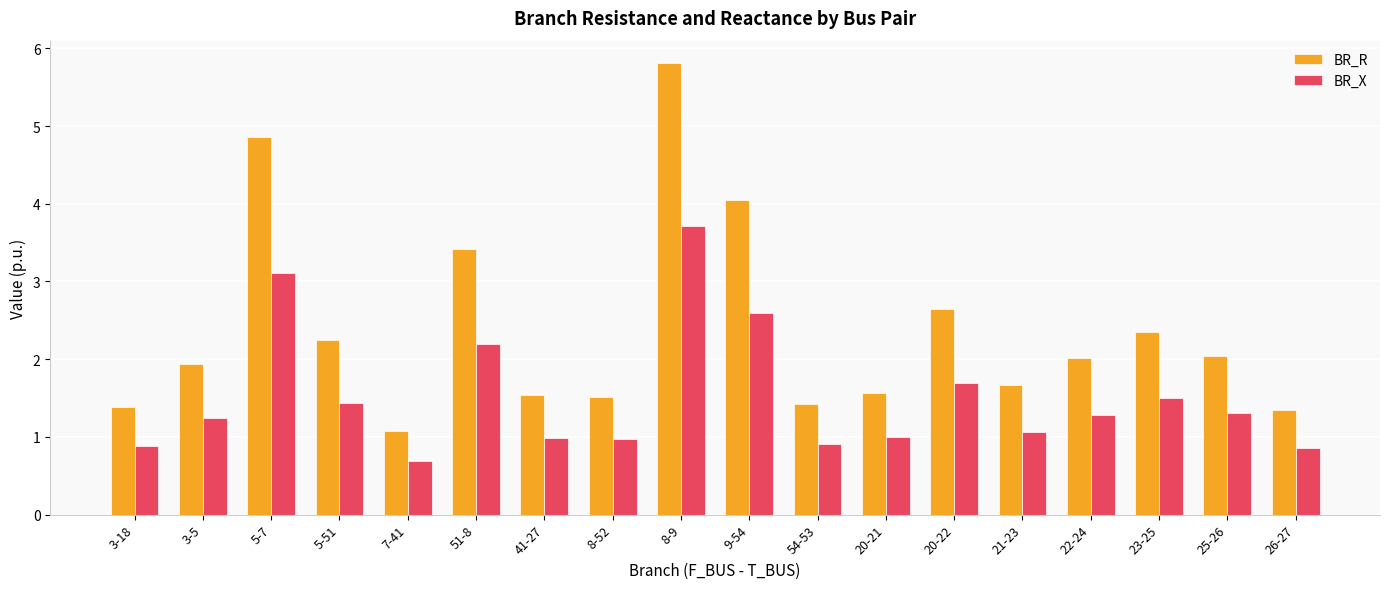

Rank the series by their average value, from lowest to highest.

BR_X, BR_R